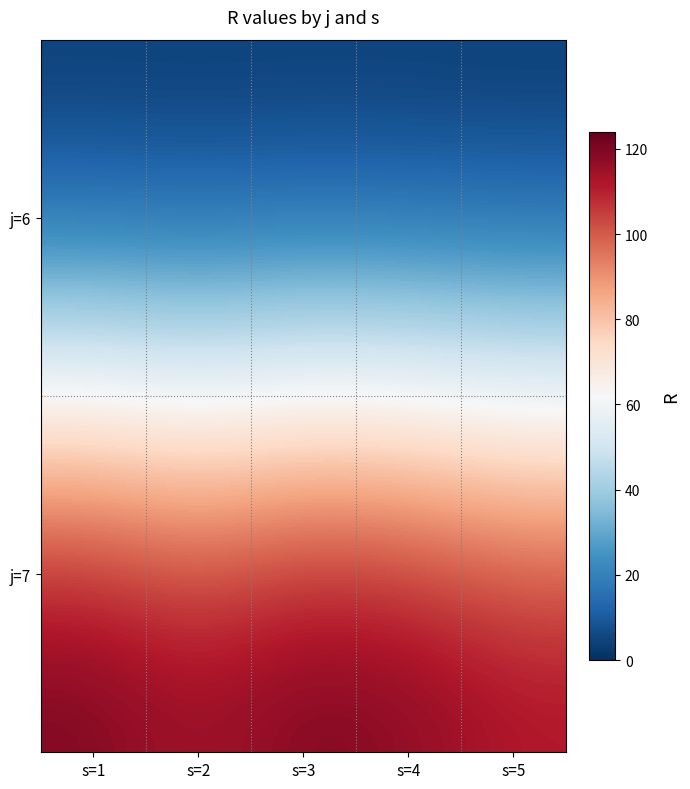

Rank the series at s=3 from highest to lowest value.

j=7, j=6